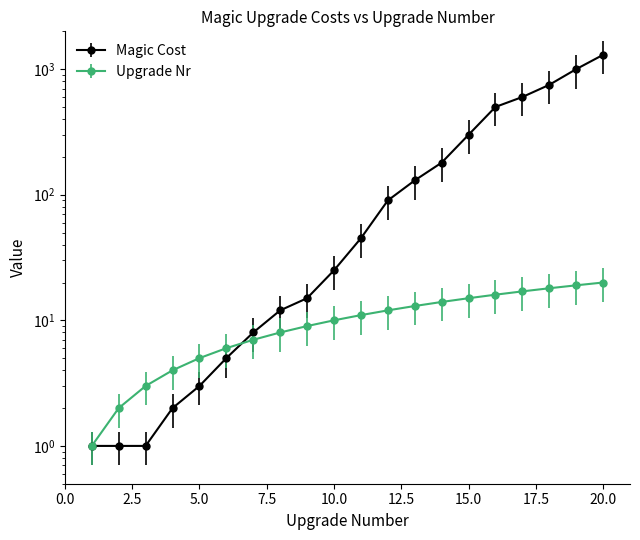

What is the smallest value displayed?

1